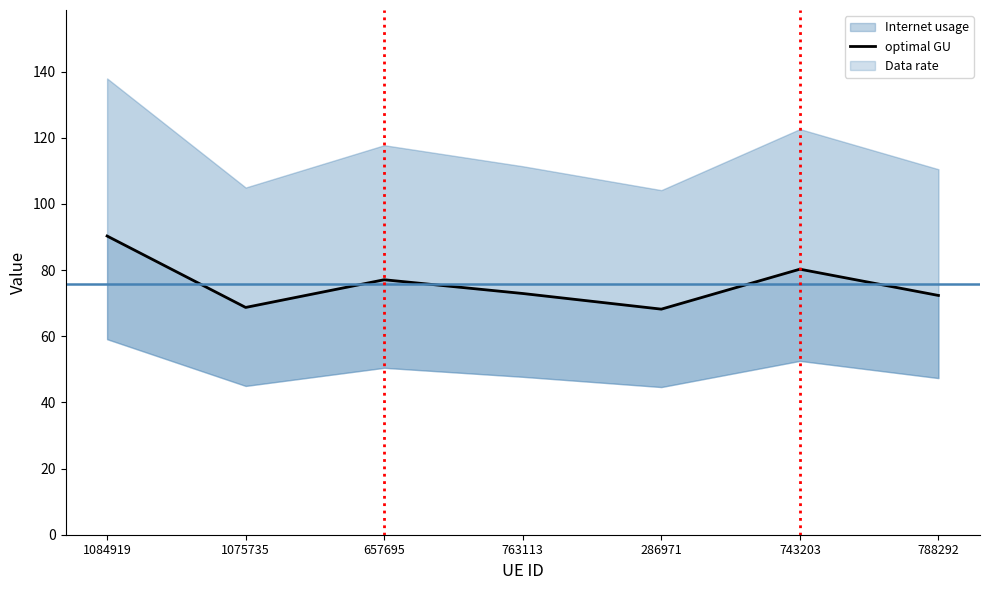

Count the number of categories in the chart.

7